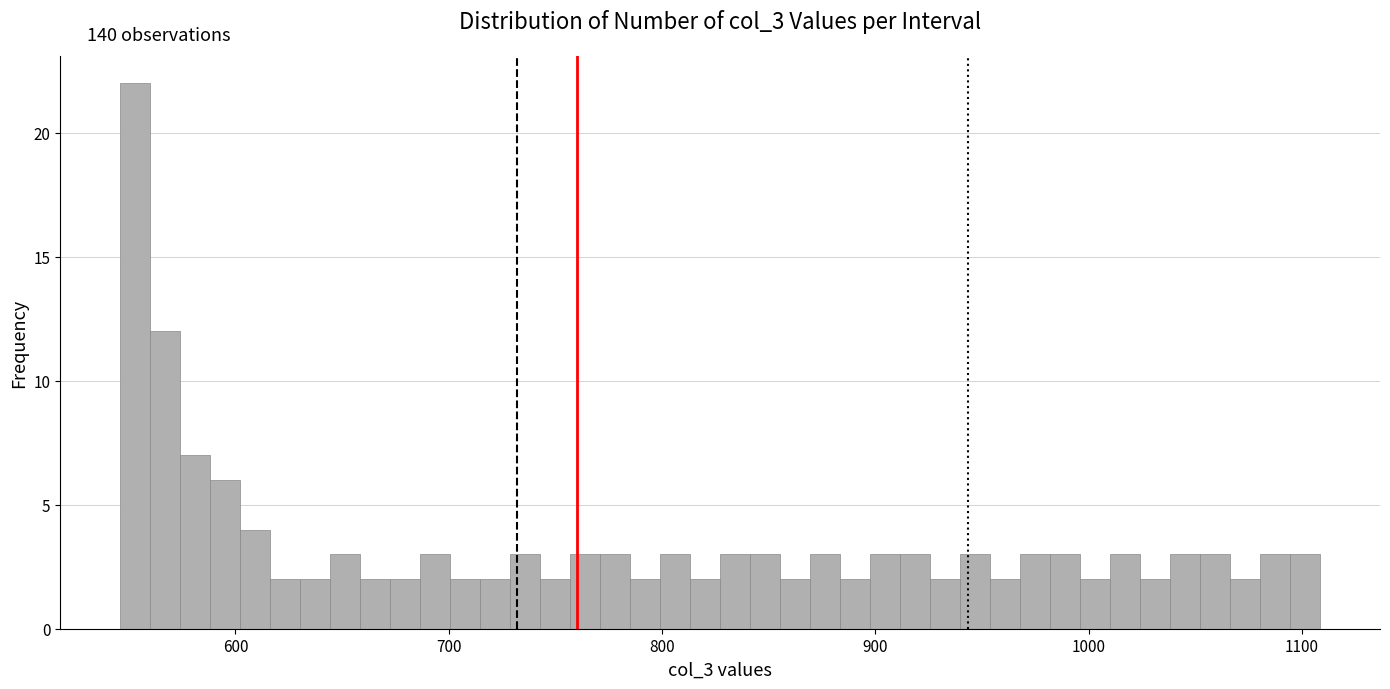

Read against the x-axis, roughly where is the centre of the tallest bar?

550